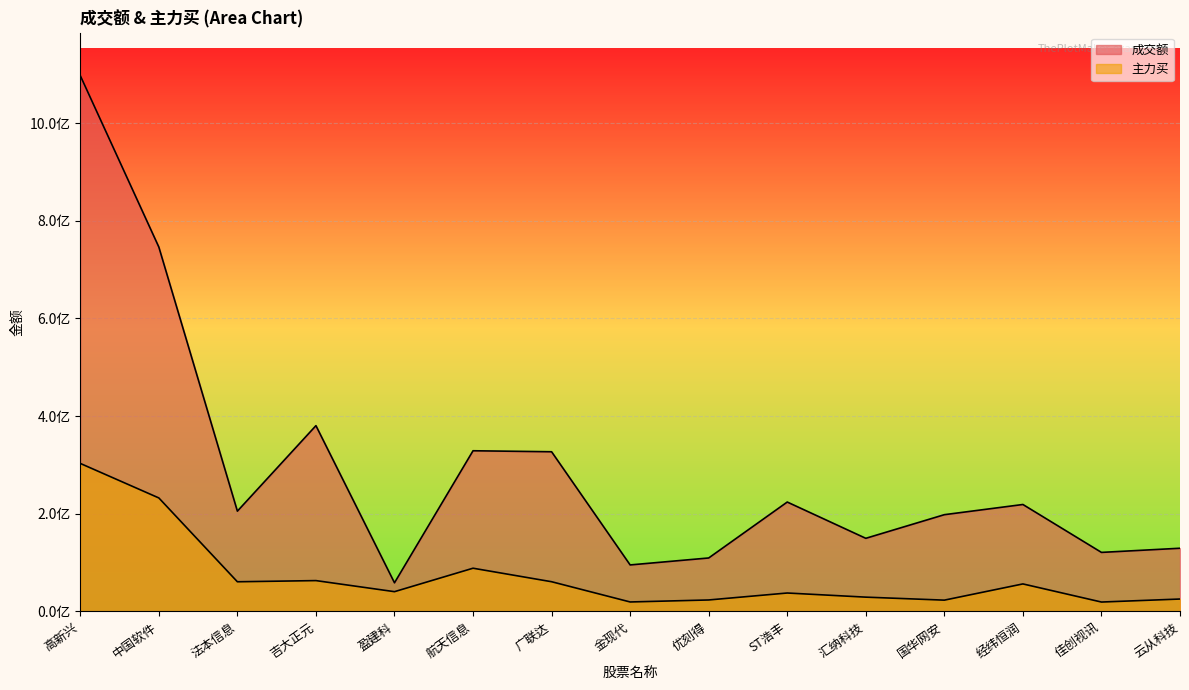

What is the label of the 7th point from the right?

优刻得